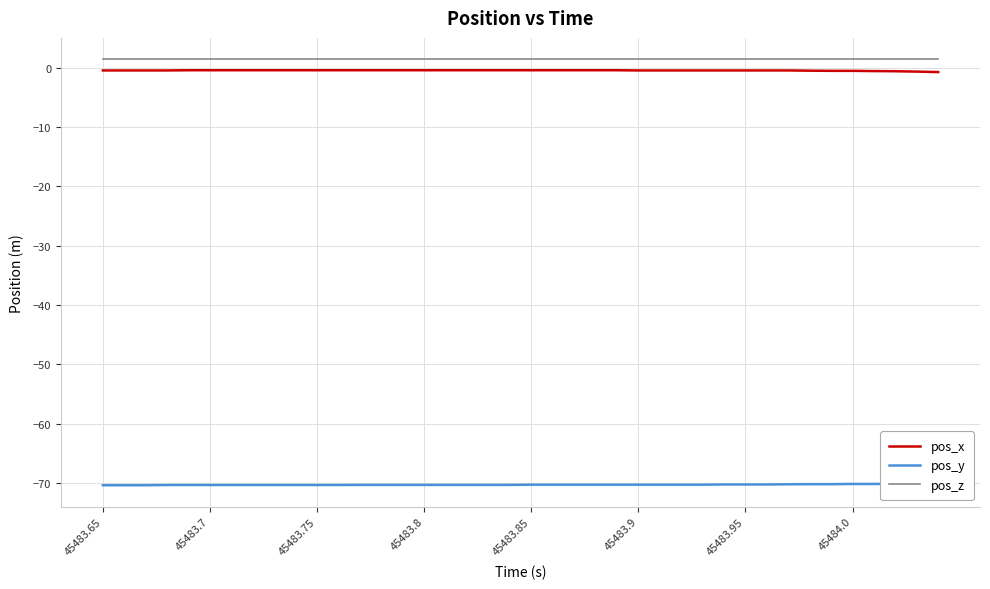

True or false: pos_x and pos_z intersect in this chart.

False